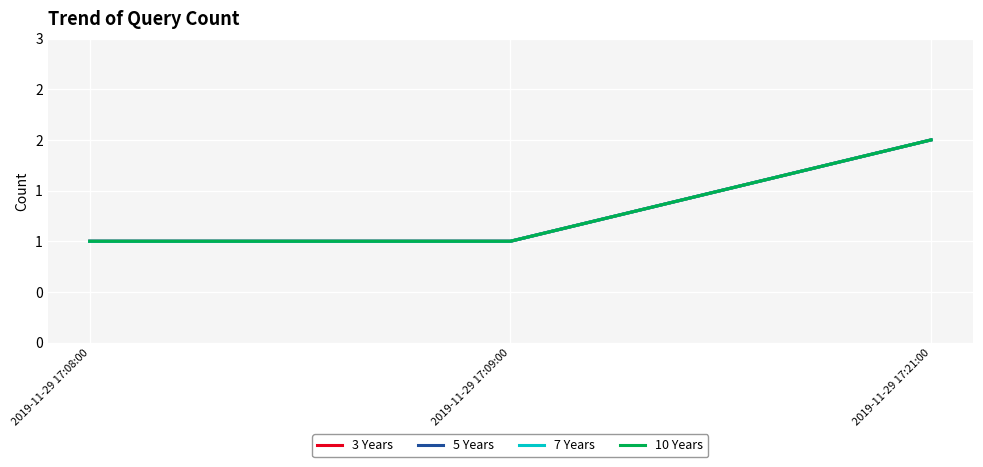

Is this an area chart (filled region under the line)?

No